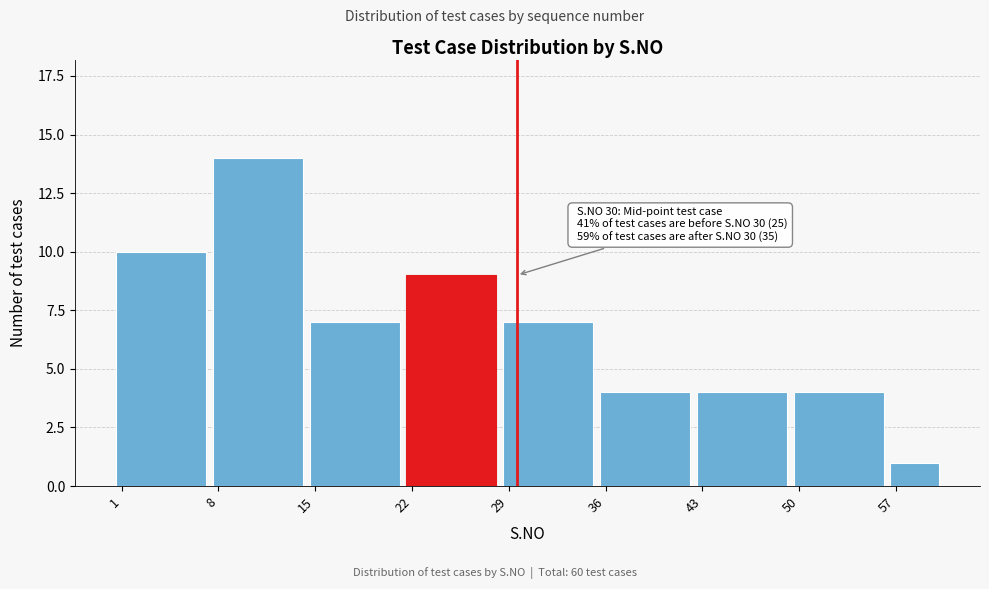

Reading left to right, transcribe all the data shown in this chart.

10	14	7	9	7	4	4	4	1